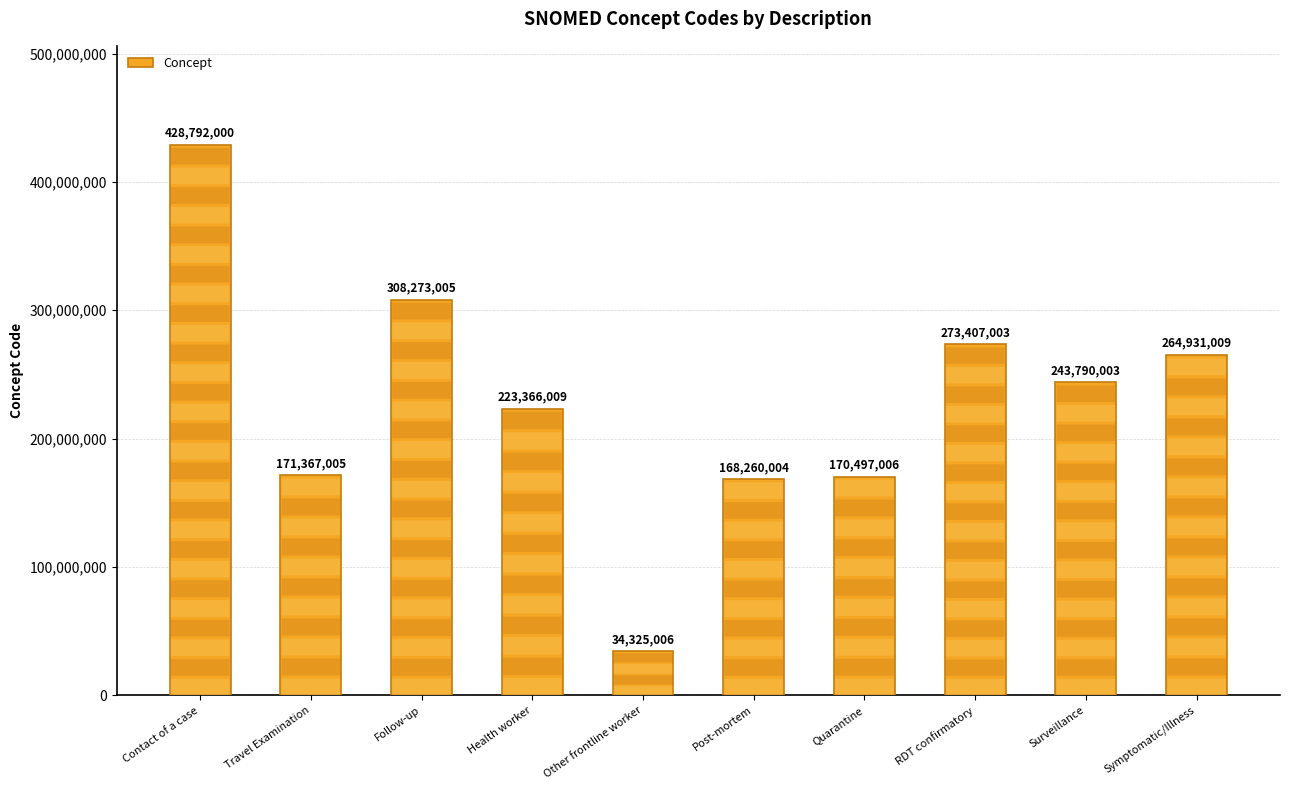

The chart shows a value of 546030547 at Follow-up. True or false?

False